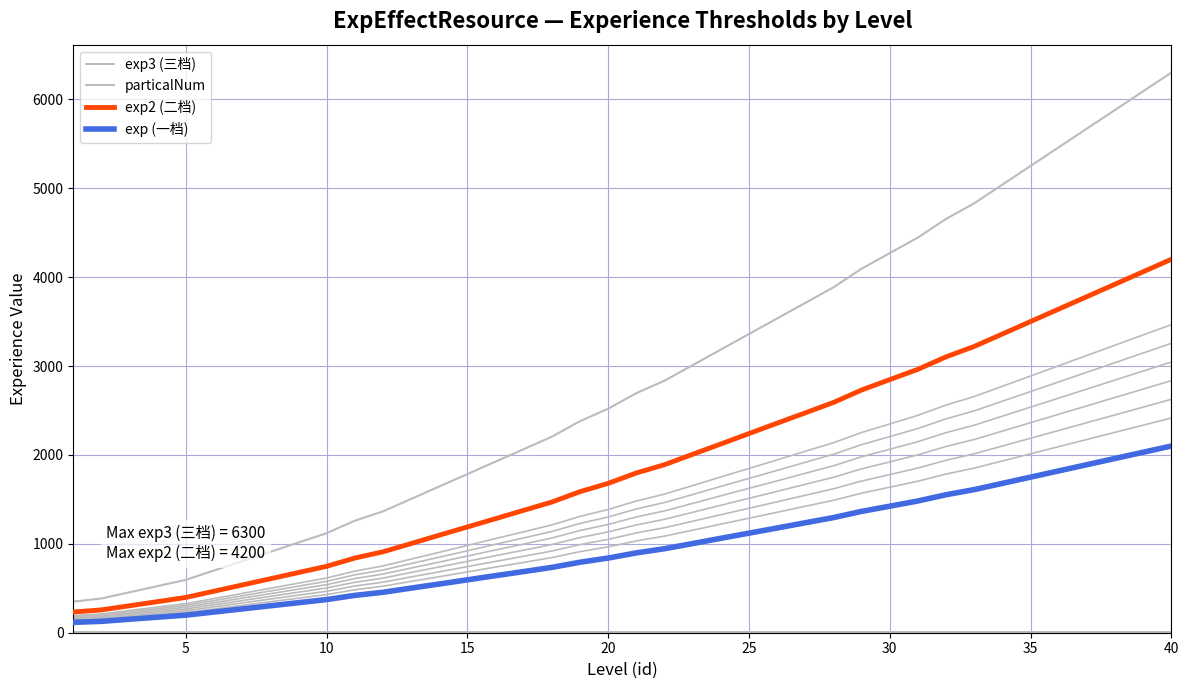

True or false: exp2 (二档) and exp (一档) cross at least once.

False